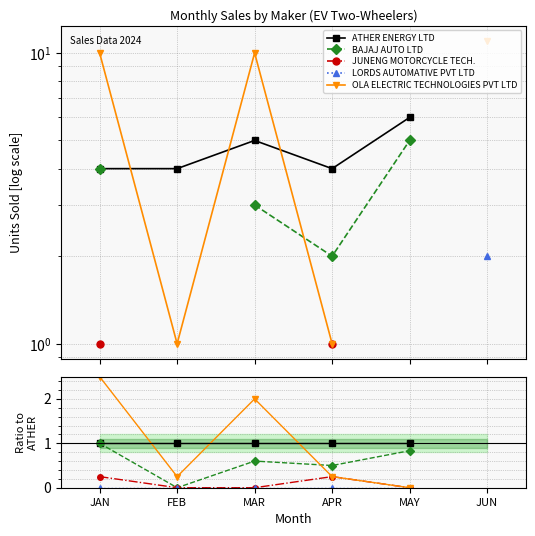

True or false: LORDS AUTOMATIVE PVT LTD has more than 0 points higher than both neighbors.

False